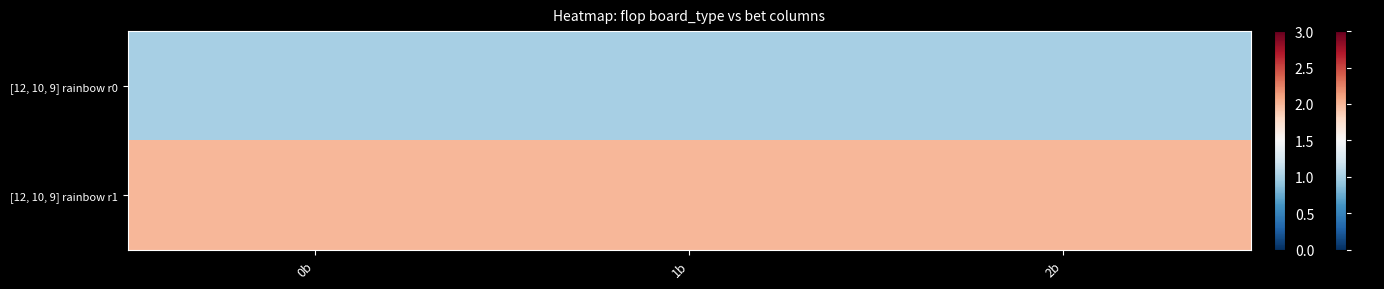

At 1b, list the series in order from largest to smallest.

[12, 10, 9] rainbow r1, [12, 10, 9] rainbow r0